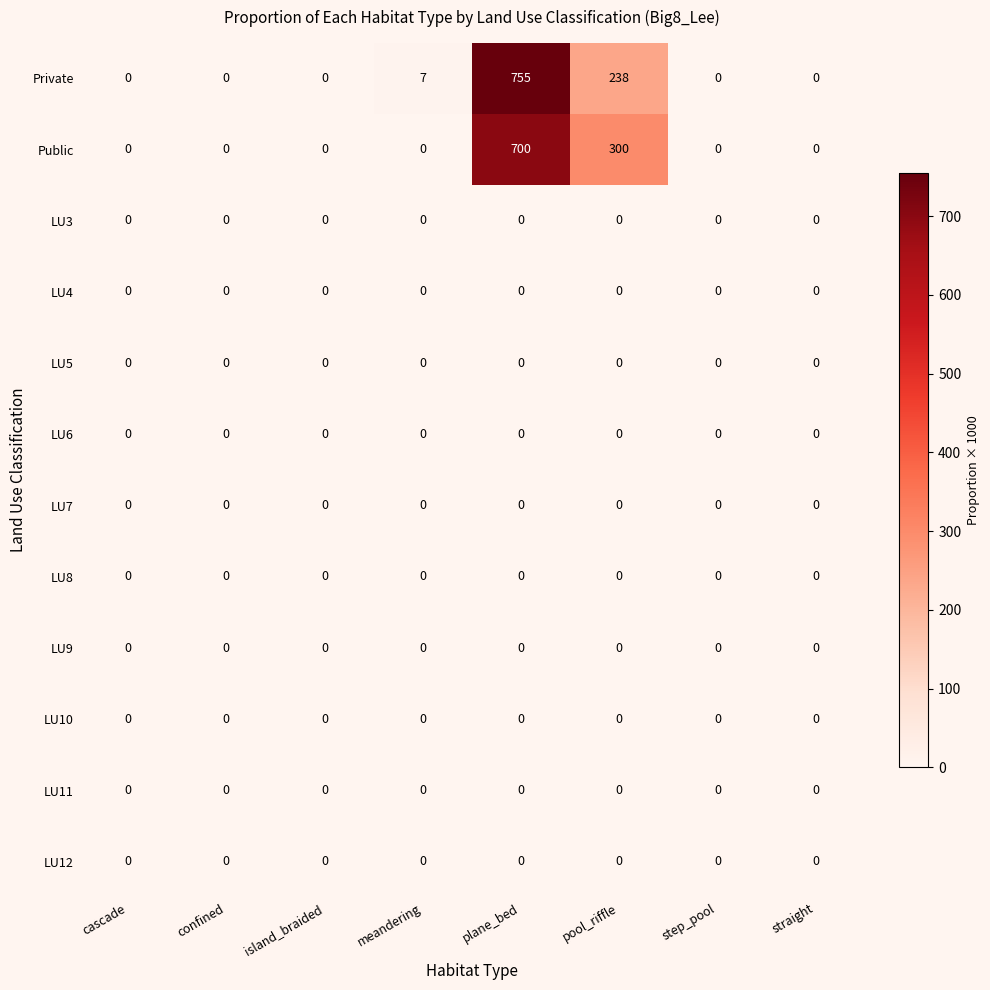

What is the spread (max minus min) of values at meandering?

7